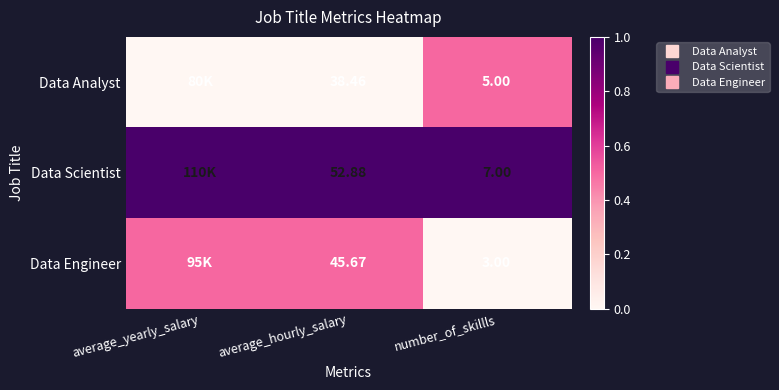

How many categories are shown in the chart?

3